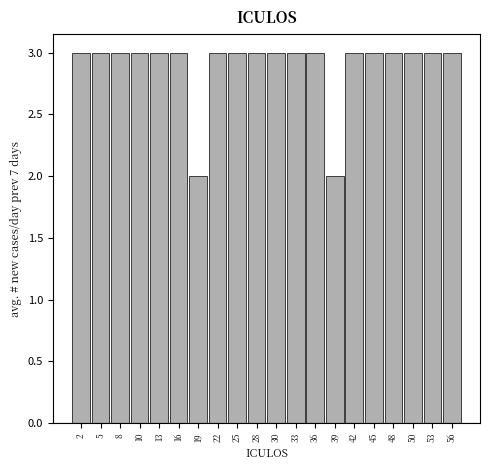

Reading left to right, transcribe all the data shown in this chart.

2=3	5=3	8=3	10=3	13=3	16=3	19=2	22=3	25=3	28=3	30=3	33=3	36=3	39=2	42=3	45=3	48=3	50=3	53=3	56=3